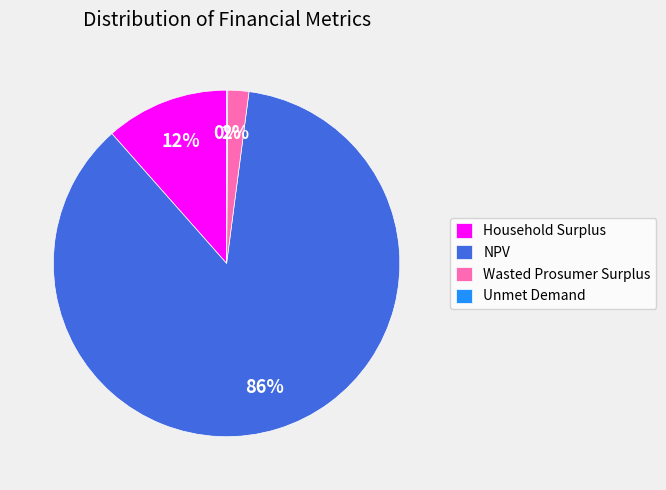

Between Household Surplus and Wasted Prosumer Surplus, which is larger?

Household Surplus